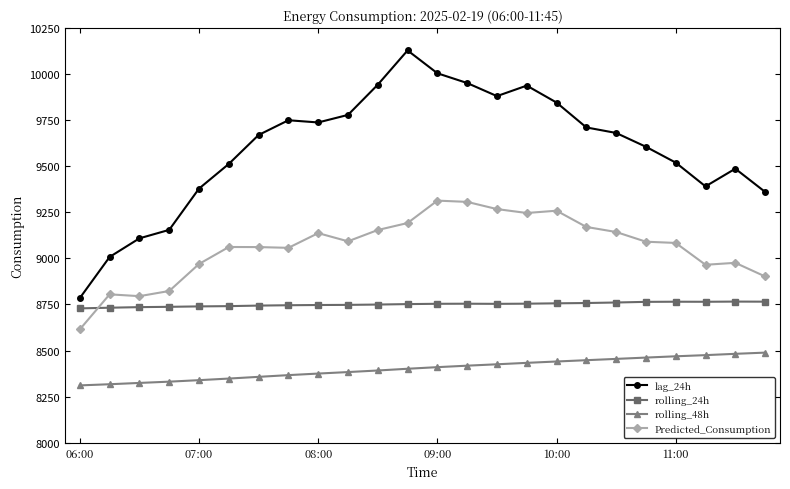

Rank the series by their average value, from lowest to highest.

rolling_48h, rolling_24h, Predicted_Consumption, lag_24h